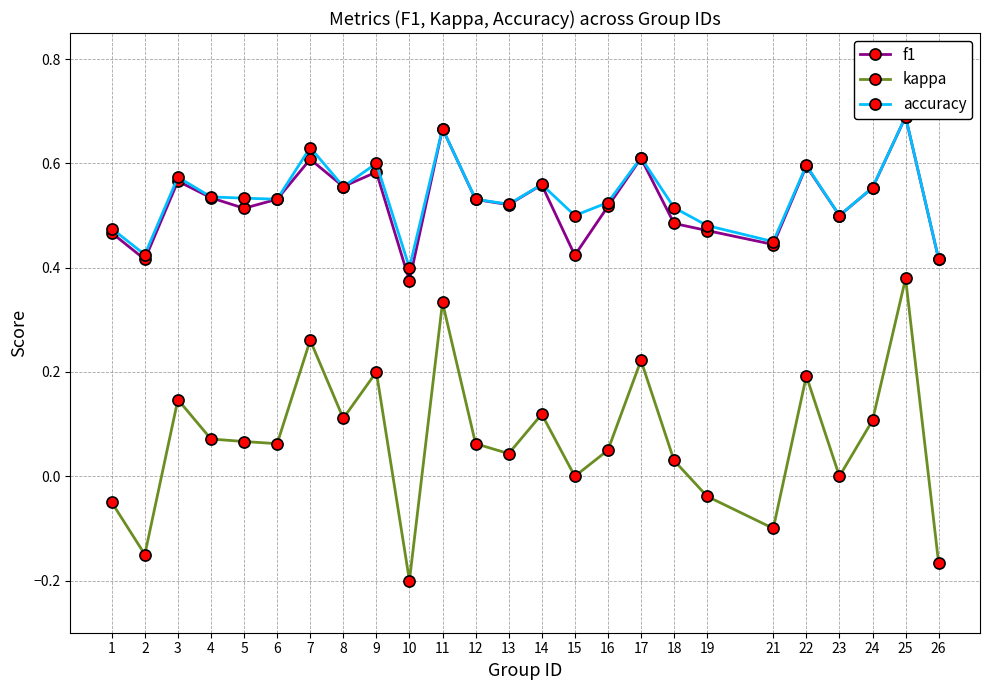

True or false: accuracy and f1 intersect in this chart.

False